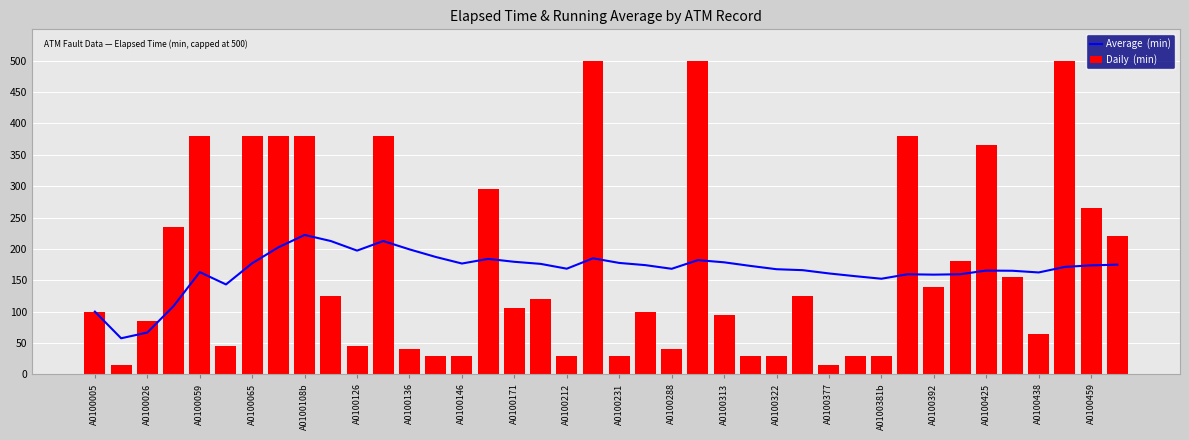

Reading left to right, transcribe all the data shown in this chart.

Average  (min): 100.0	57.5	66.7	108.8	163.0	143.3	177.1	202.5	222.2	212.5	197.3	212.5	199.2	187.1	176.7	184.1	179.4	176.1	168.4	185.0	177.6	174.1	168.3	182.1	178.6	172.9	167.6	166.1	160.9	156.5	152.4	159.5	158.9	159.6	165.4	165.1	162.4	171.3	173.7	174.9
Daily  (min): 100.0	15.0	85.0	235.0	380.0	45.0	380.0	380.0	380.0	125.0	45.0	380.0	40.0	30.0	30.0	295.0	105.0	120.0	30.0	500.0	30.0	100.0	40.0	500.0	95.0	30.0	30.0	125.0	15.0	30.0	30.0	380.0	140.0	180.0	365.0	155.0	65.0	500.0	265.0	220.0